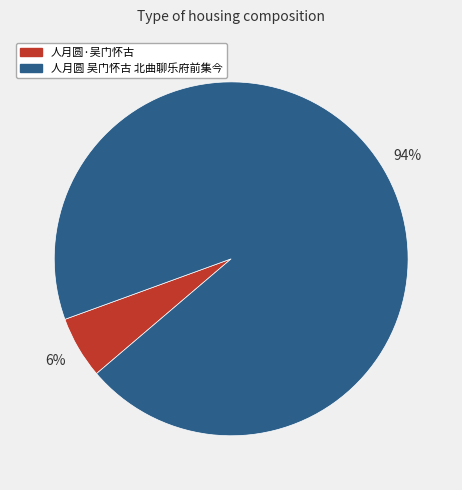

Rank the categories by value from highest to lowest.

人月圆 吴门怀古 北曲聊乐府前集今, 人月圆·吴门怀古